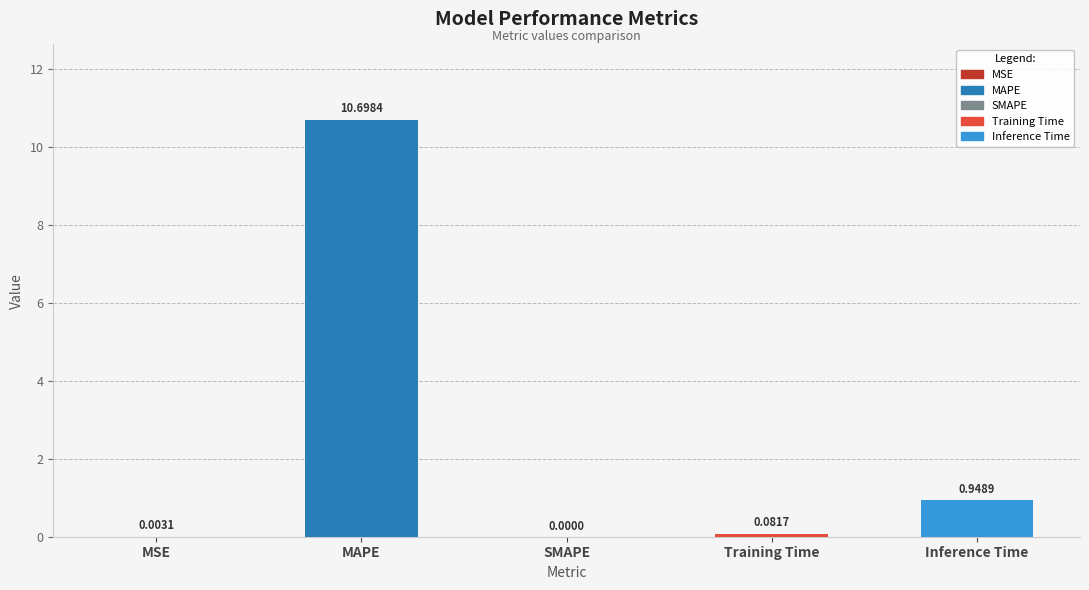

What is the sum of the values at Inference Time and MAPE?

11.6